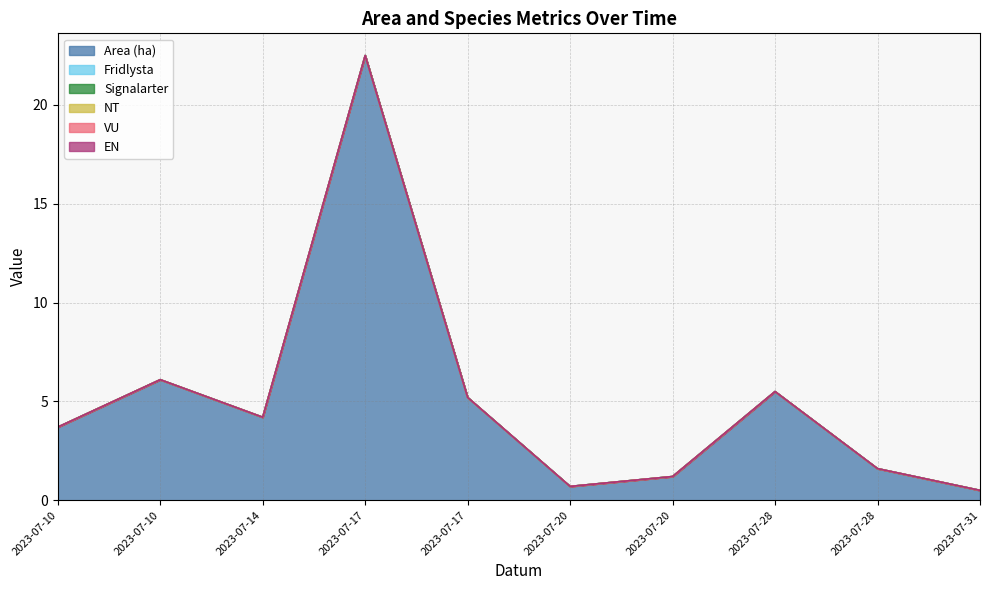

True or false: Fridlysta has more than 2 points higher than both neighbors.

False